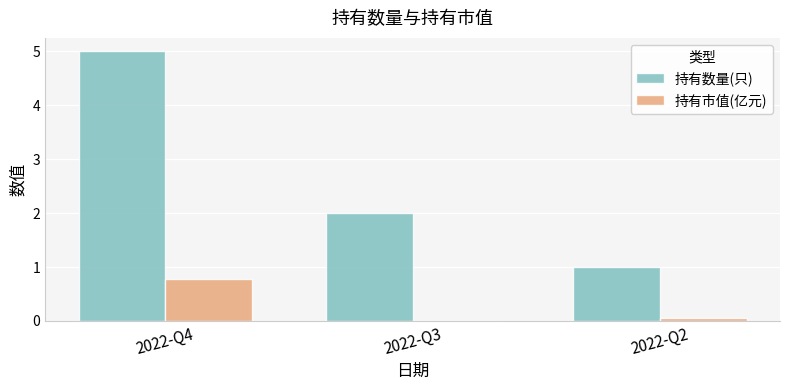

What are all the series names shown in the legend?

持有数量(只), 持有市值(亿元)